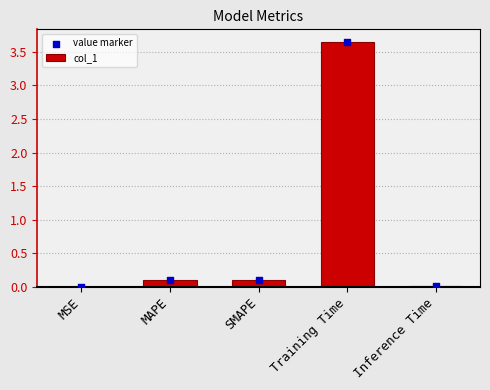

Which series reaches the maximum Y coordinate?

col_1